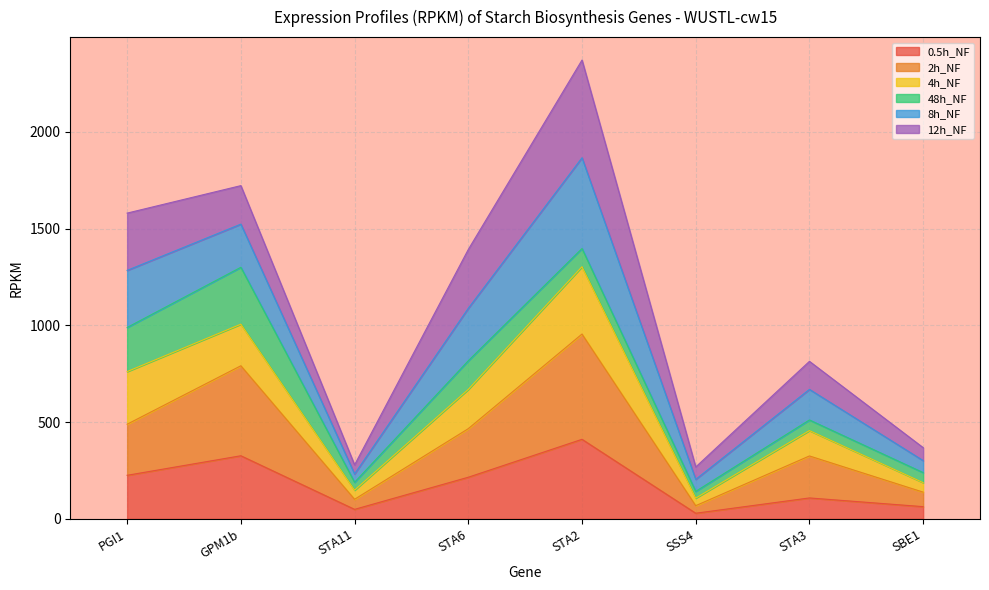

What is the minimum value shown in the chart?

29